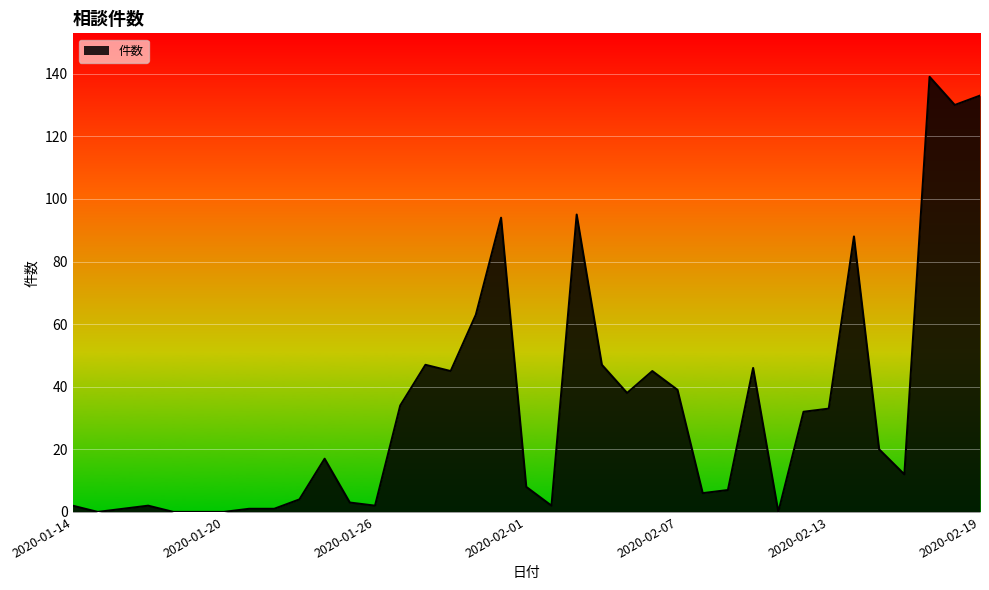

What is the difference between the maximum and minimum values?

139